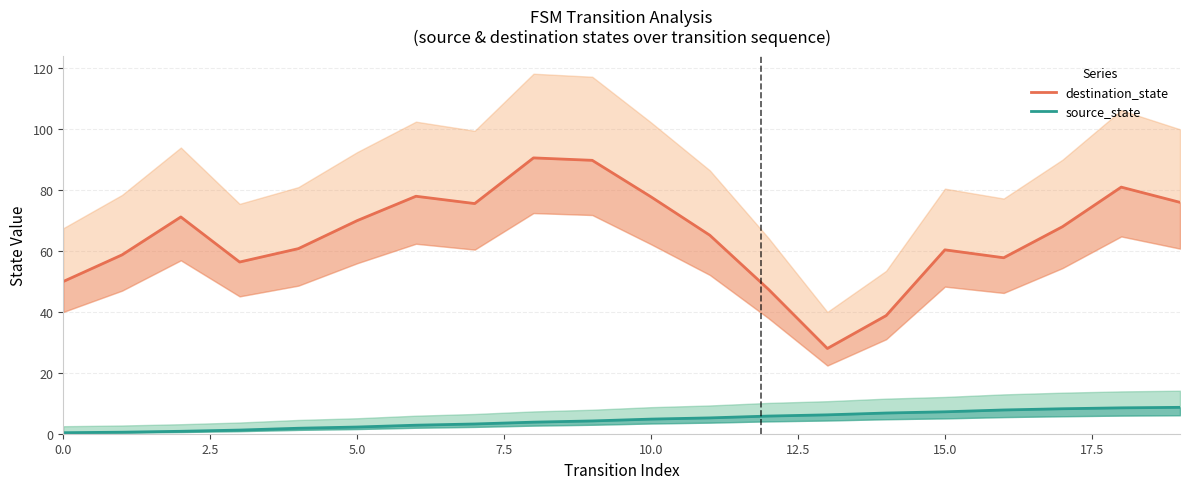

What is the difference between the maximum and minimum values in the destination_state series?

62.6